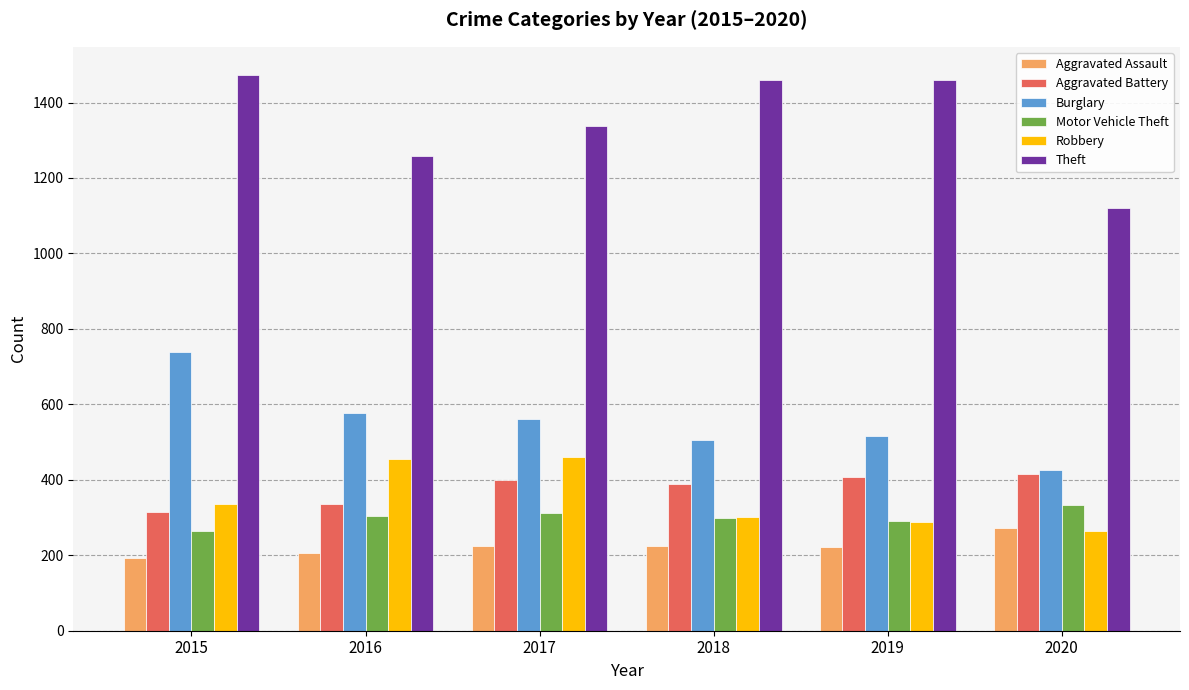

What is the total value across all series at 2019?

3183